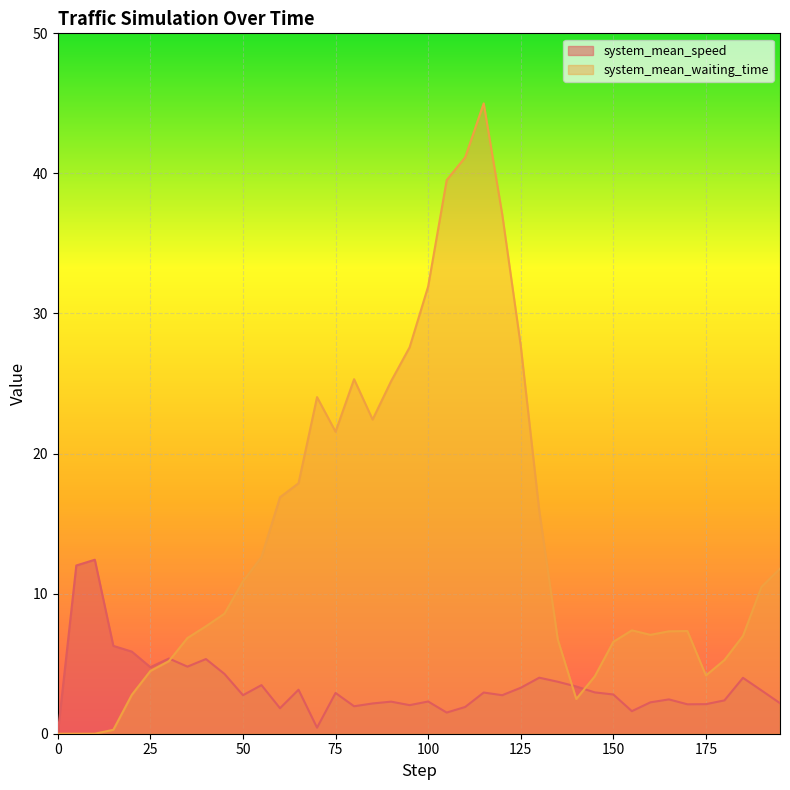

Between 50 and 100, which series saw the biggest shift?

system_mean_waiting_time